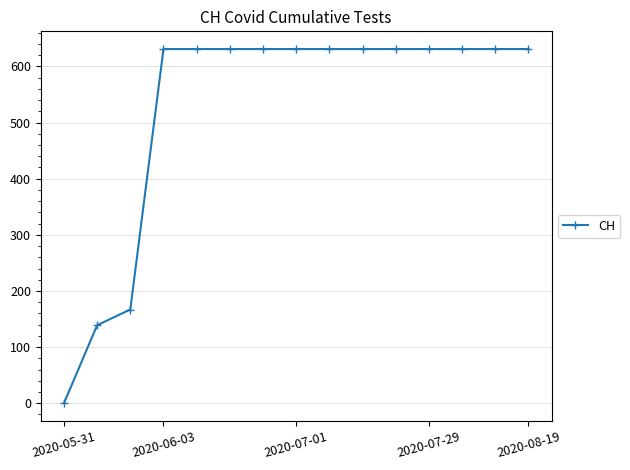

Does the chart display data point markers on the line(s)?

Yes